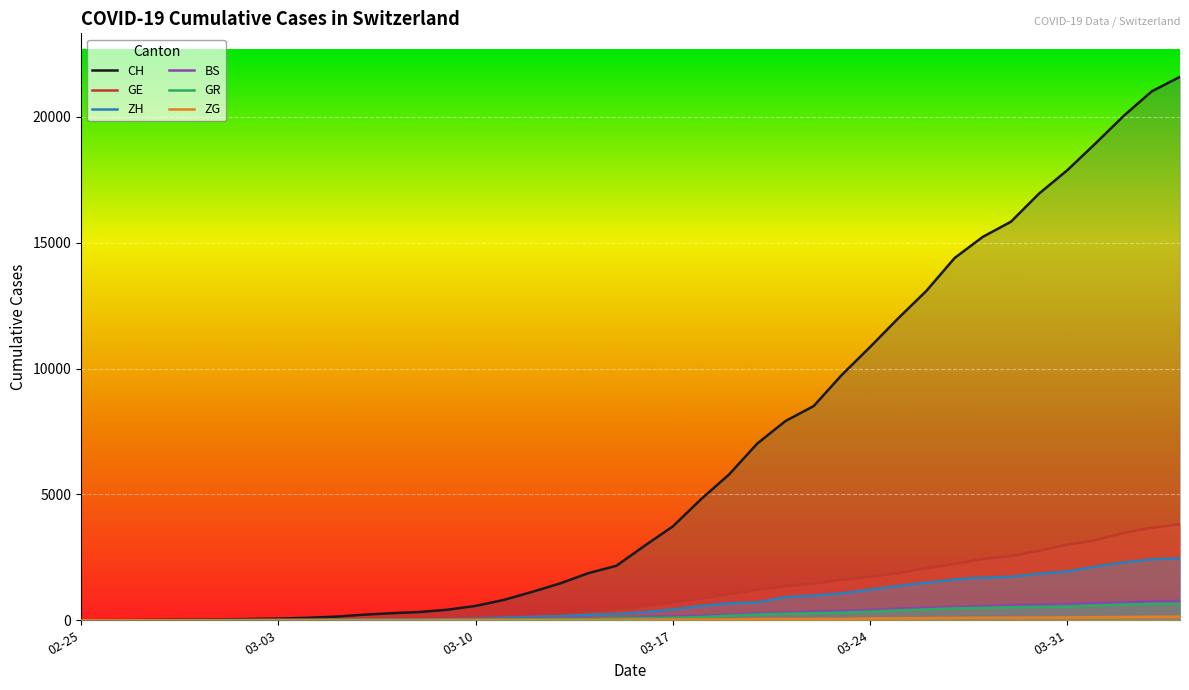

What is the spread (max minus min) of values at 18?

1857